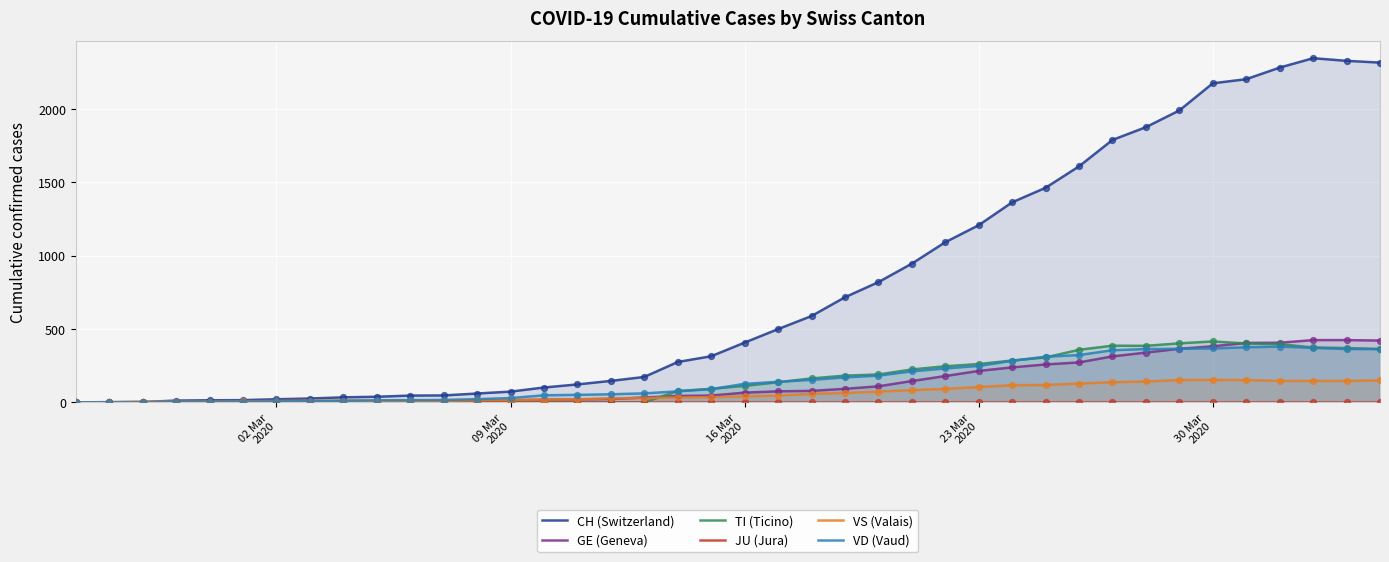

What are all the series names shown in the legend?

CH (Switzerland), GE (Geneva), TI (Ticino), JU (Jura), VS (Valais), VD (Vaud)